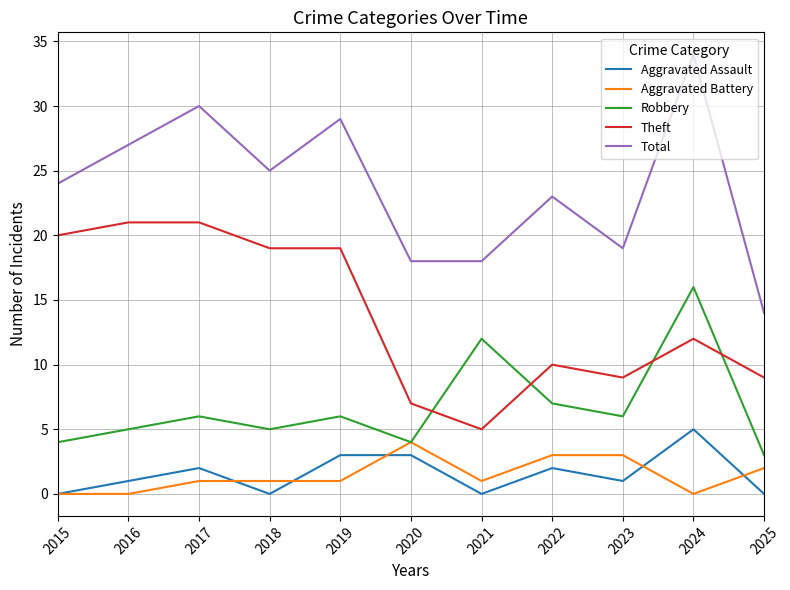

True or false: Aggravated Assault and Theft cross at least once.

False